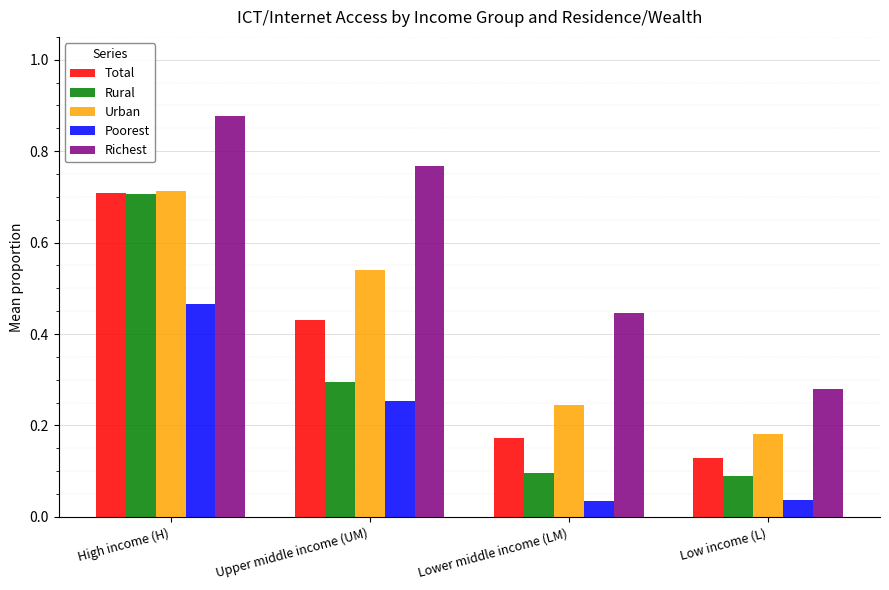

Where is Richest nearest to the value 0?

Low income (L)